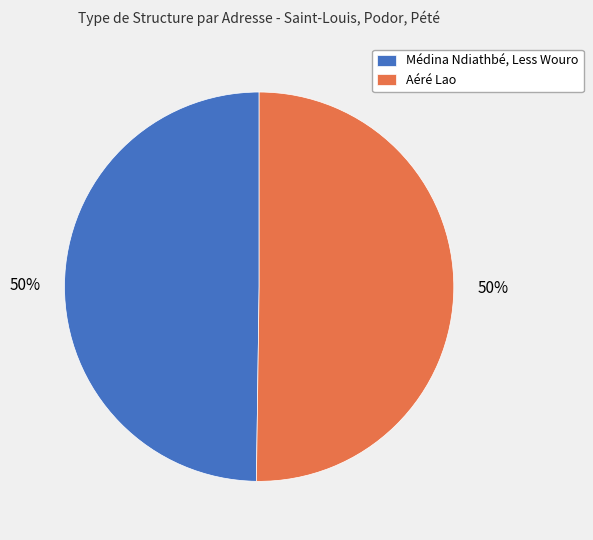

The Aéré Lao slice represents 43% of the pie. True or false?

False